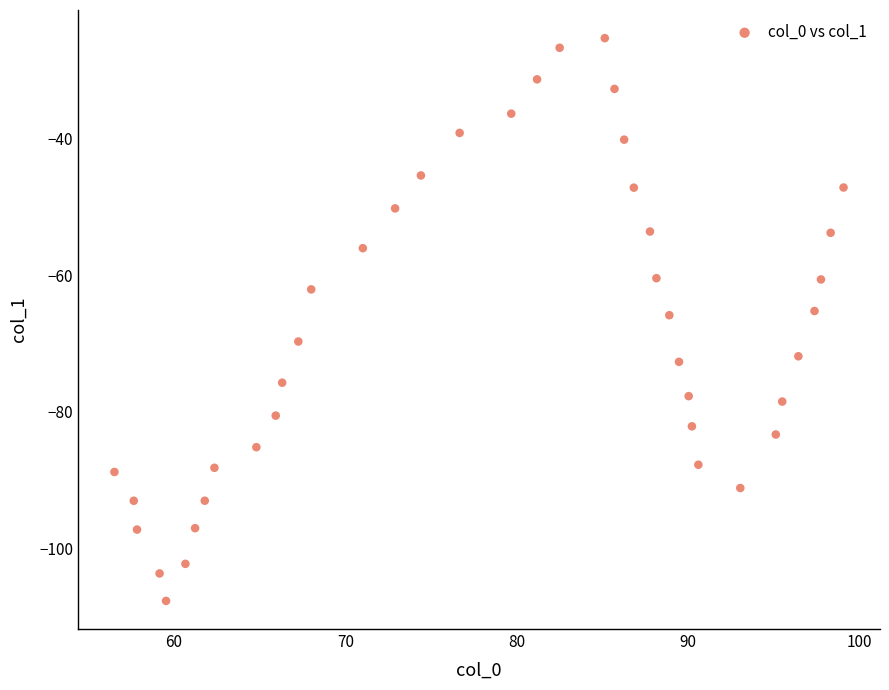

What is the range of Y values (max minus min)?

82.5